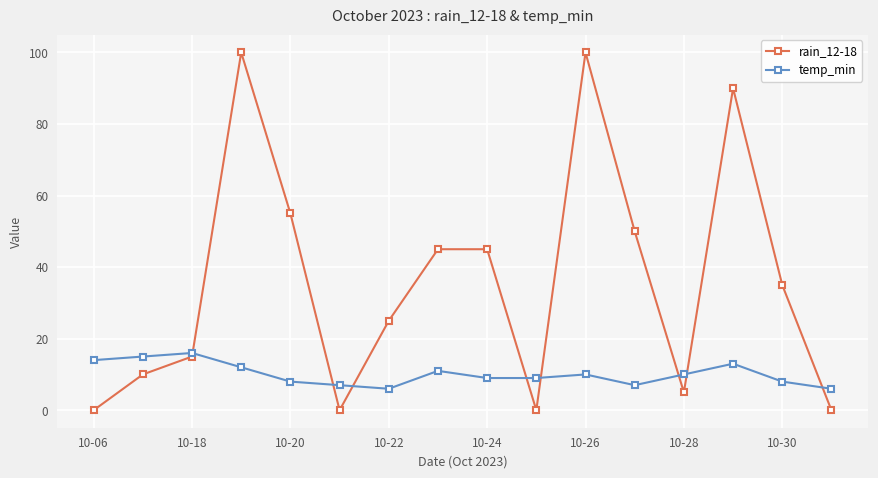

What is the difference between the maximum and minimum values in the temp_min series?

10